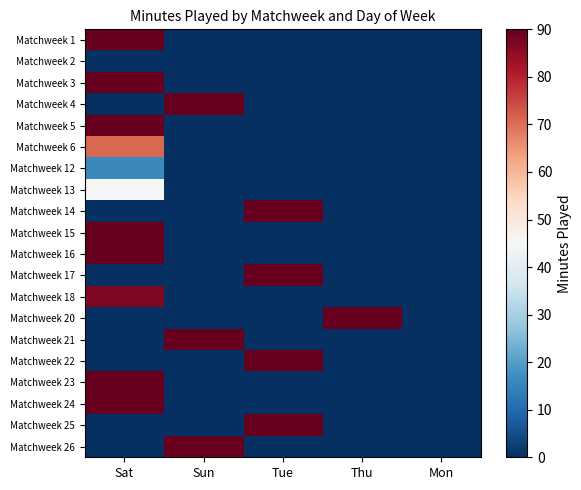

Reading left to right, list all the values displayed in this chart.

Matchweek 1: Sat=90	Sun=0	Tue=0	Thu=0	Mon=0
Matchweek 2: Sat=0	Sun=0	Tue=0	Thu=0	Mon=0
Matchweek 3: Sat=90	Sun=0	Tue=0	Thu=0	Mon=0
Matchweek 4: Sat=0	Sun=90	Tue=0	Thu=0	Mon=0
Matchweek 5: Sat=90	Sun=0	Tue=0	Thu=0	Mon=0
Matchweek 6: Sat=71	Sun=0	Tue=0	Thu=0	Mon=0
Matchweek 12: Sat=16	Sun=0	Tue=0	Thu=0	Mon=0
Matchweek 13: Sat=45	Sun=0	Tue=0	Thu=0	Mon=0
Matchweek 14: Sat=0	Sun=0	Tue=90	Thu=0	Mon=0
Matchweek 15: Sat=90	Sun=0	Tue=0	Thu=0	Mon=0
Matchweek 16: Sat=90	Sun=0	Tue=0	Thu=0	Mon=0
Matchweek 17: Sat=0	Sun=0	Tue=90	Thu=0	Mon=0
Matchweek 18: Sat=87	Sun=0	Tue=0	Thu=0	Mon=0
Matchweek 20: Sat=0	Sun=0	Tue=0	Thu=90	Mon=0
Matchweek 21: Sat=0	Sun=90	Tue=0	Thu=0	Mon=0
Matchweek 22: Sat=0	Sun=0	Tue=90	Thu=0	Mon=0
Matchweek 23: Sat=90	Sun=0	Tue=0	Thu=0	Mon=0
Matchweek 24: Sat=90	Sun=0	Tue=0	Thu=0	Mon=0
Matchweek 25: Sat=0	Sun=0	Tue=90	Thu=0	Mon=0
Matchweek 26: Sat=0	Sun=90	Tue=0	Thu=0	Mon=0